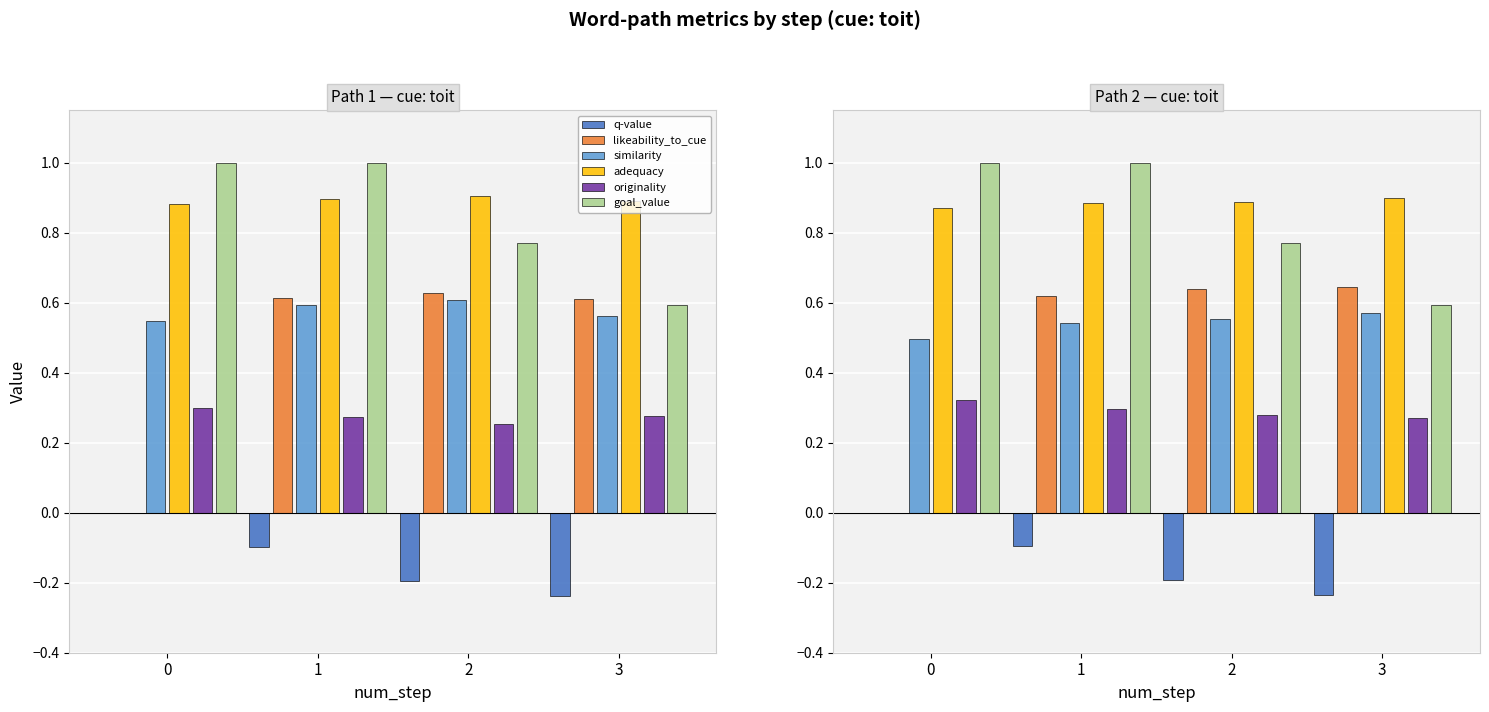

What is the difference between the maximum and second lowest values in the goal_value series?

0.2